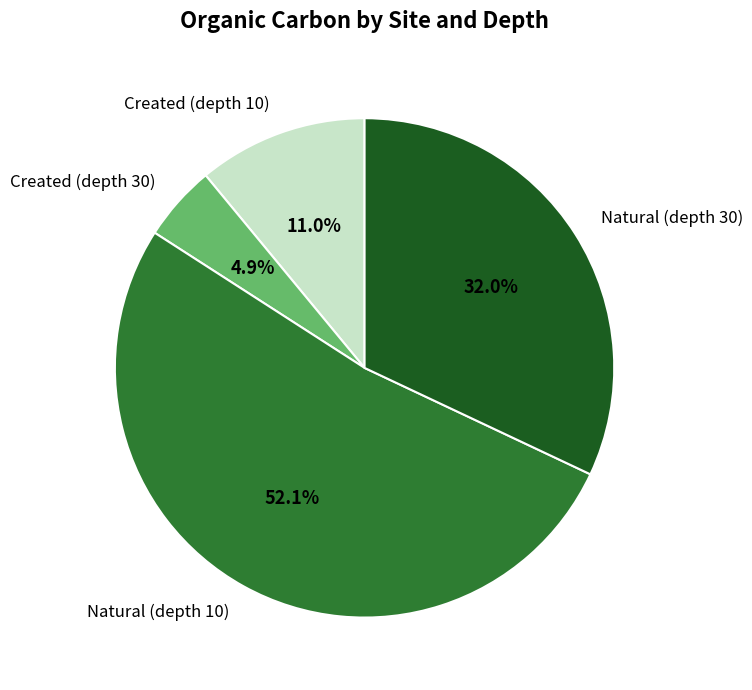

To the nearest percent, what is the difference between the Created (depth 10) and Natural (depth 30) slice percentages?

21%